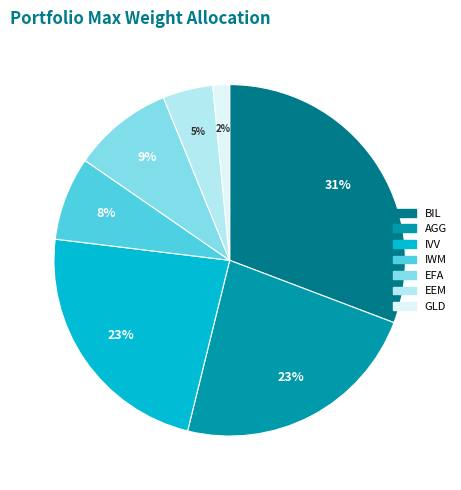

Count the number of slices in the pie.

7